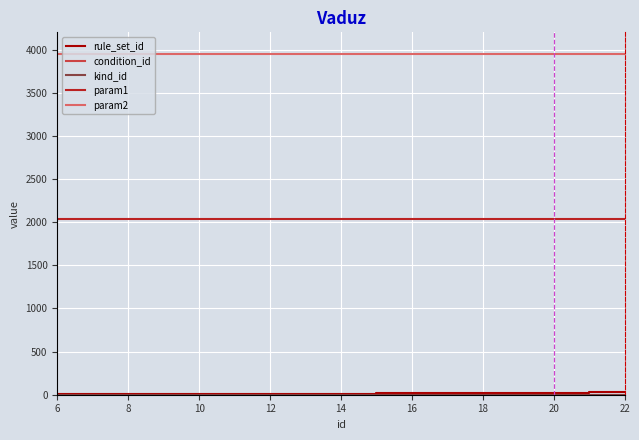

Is this an area chart (filled region under the line)?

No